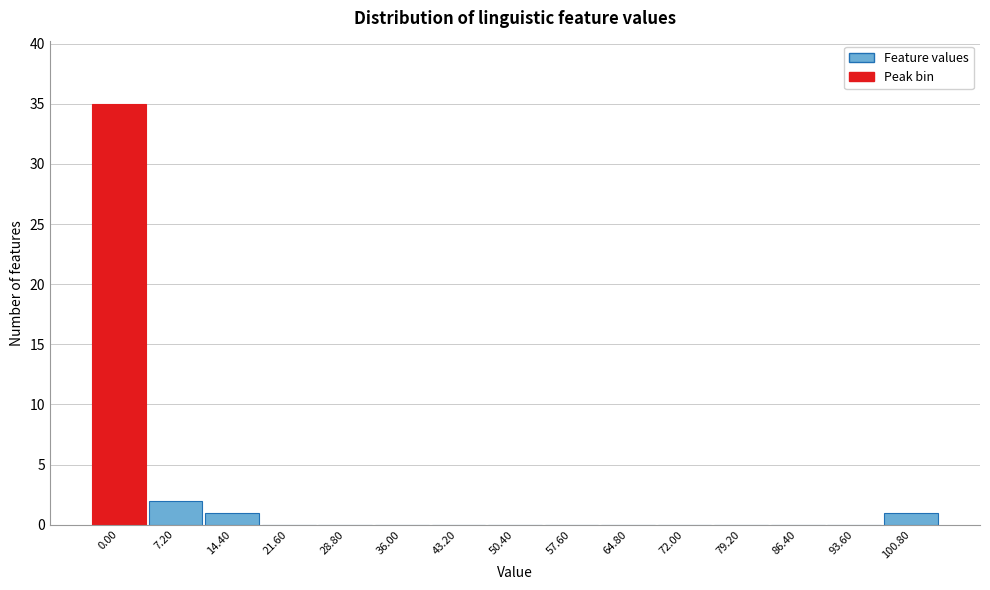

Reading left to right, extract all data points from this chart.

0.00=35	7.20=2	14.40=1	21.60=0	28.80=0	36.00=0	43.20=0	50.40=0	57.60=0	64.80=0	72.00=0	79.20=0	86.40=0	93.60=0	100.80=1